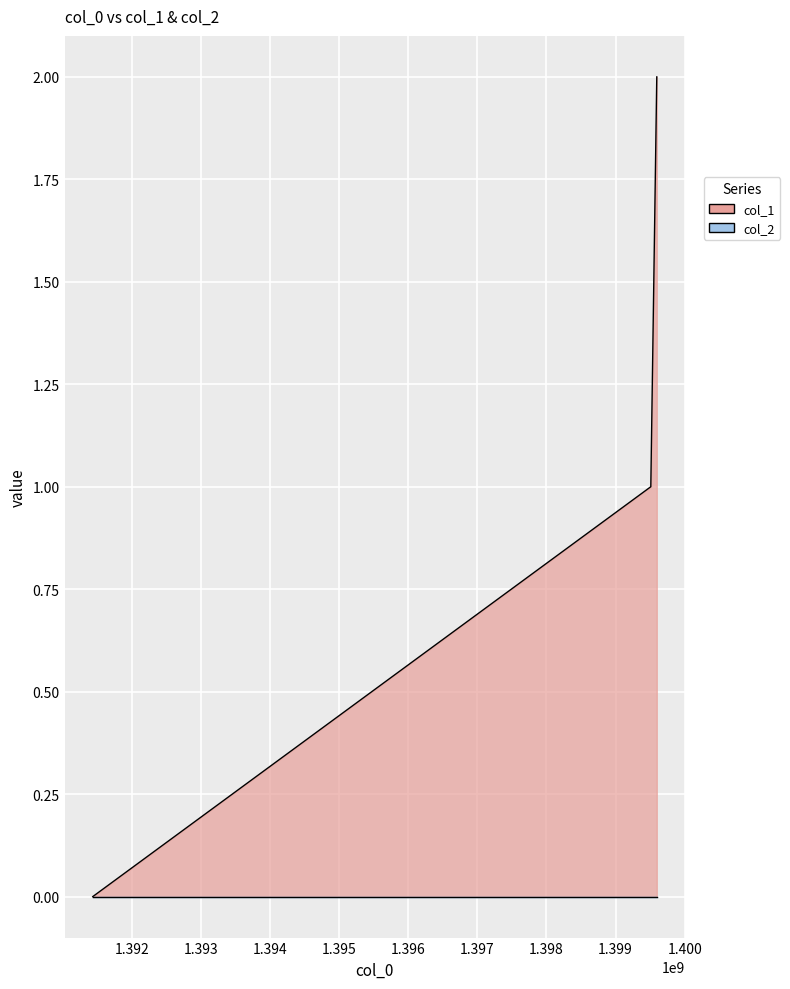

What is the value of the 2nd point from the left?

1